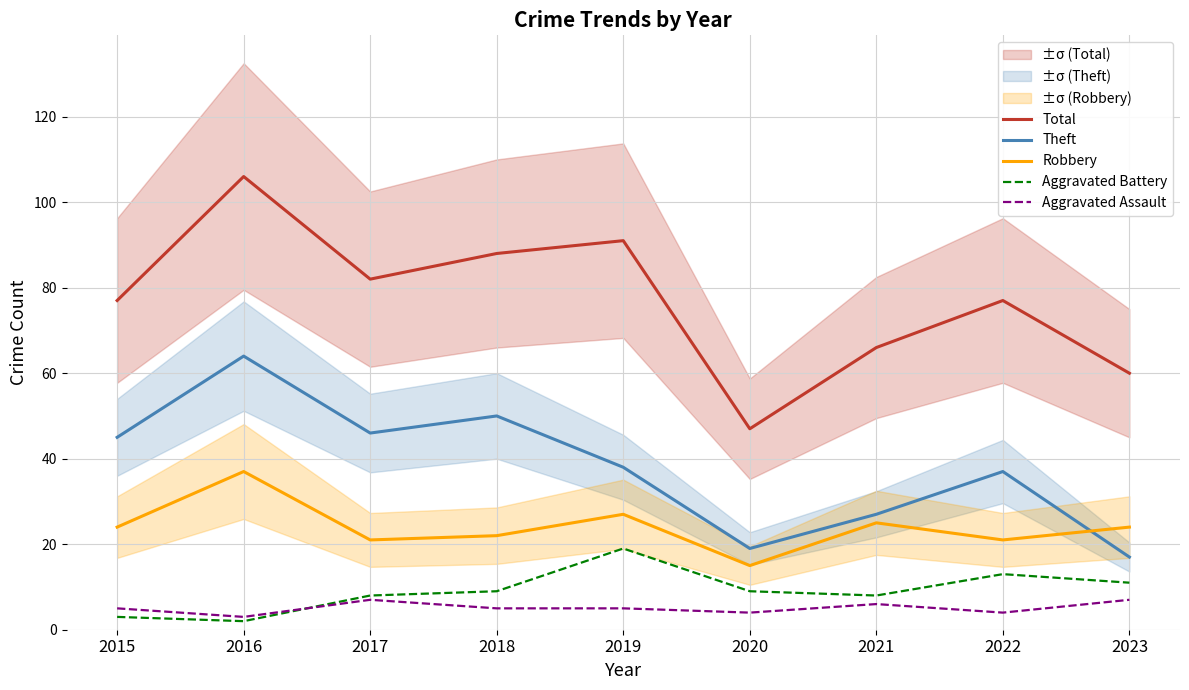

Between which two adjacent categories do Aggravated Battery and Aggravated Assault first intersect?

2016 and 2017